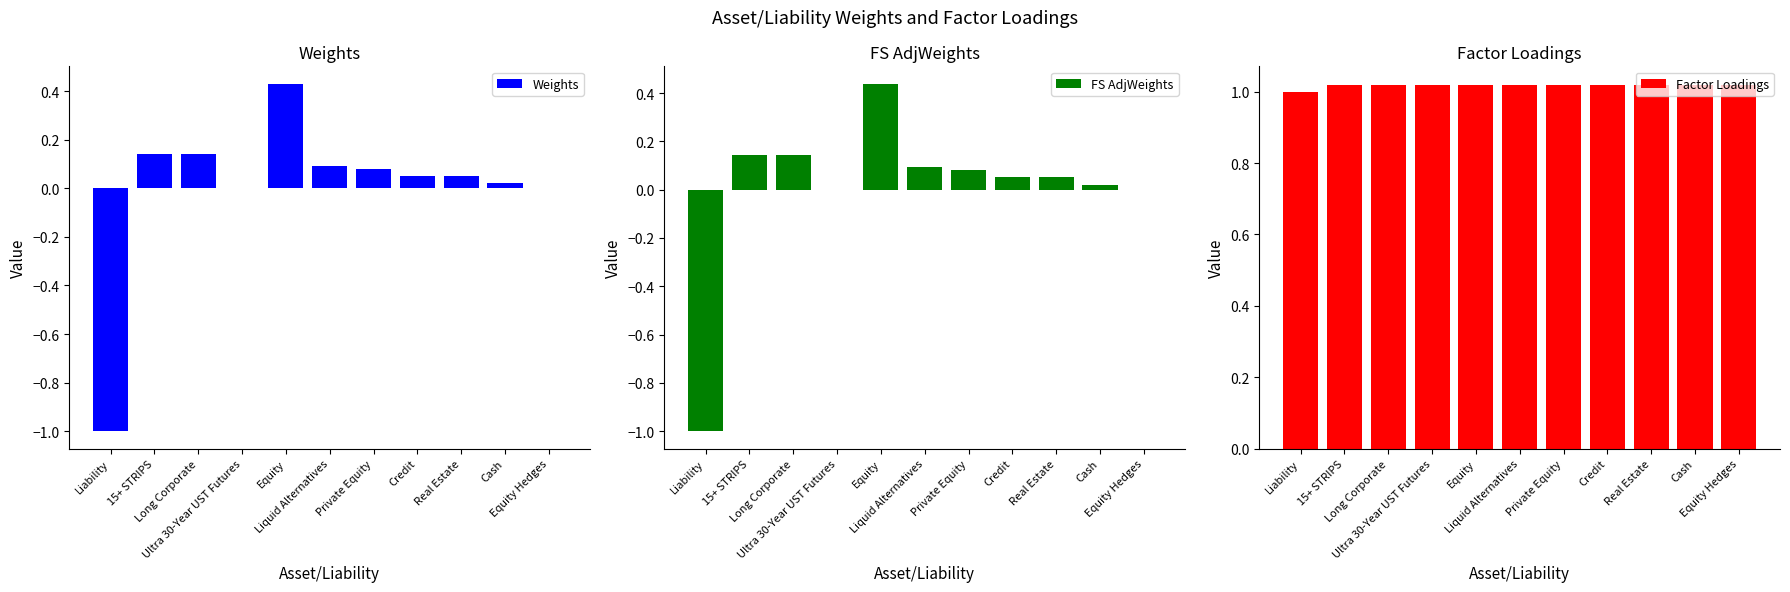

Reading left to right, extract all data points from this chart.

Weights: -1.0	0.1	0.1	0.0	0.4	0.1	0.1	0.1	0.1	0.0	0.0
FS AdjWeights: -1.0	0.1	0.1	0.0	0.4	0.1	0.1	0.1	0.1	0.0	0.0
Factor Loadings: 1.0	1.0	1.0	1.0	1.0	1.0	1.0	1.0	1.0	1.0	1.0